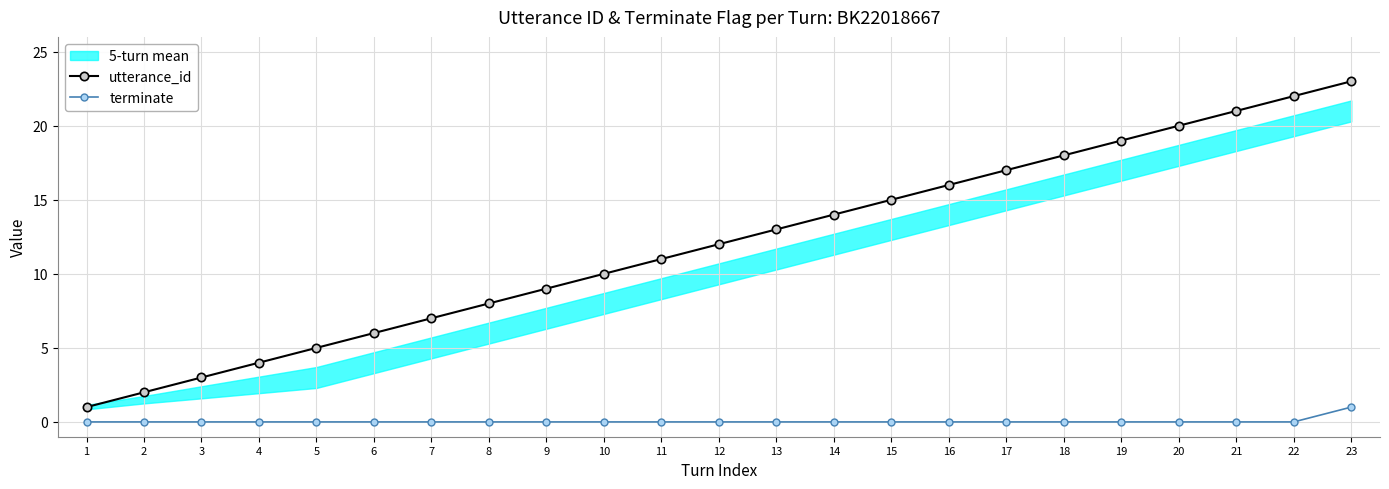

What is the average value of the utterance_id series?

12